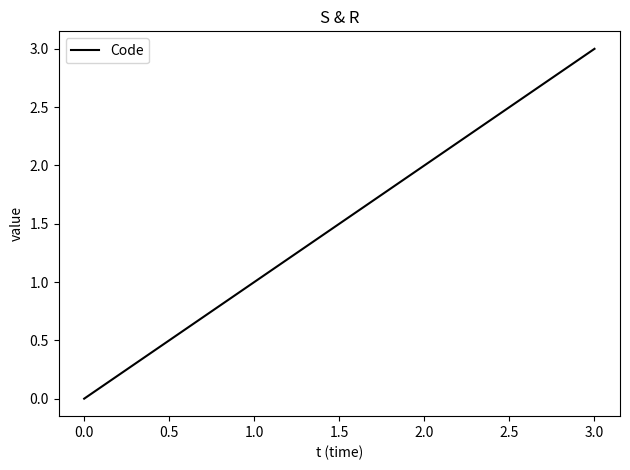

Which label corresponds to the smallest value in the chart?

0.0